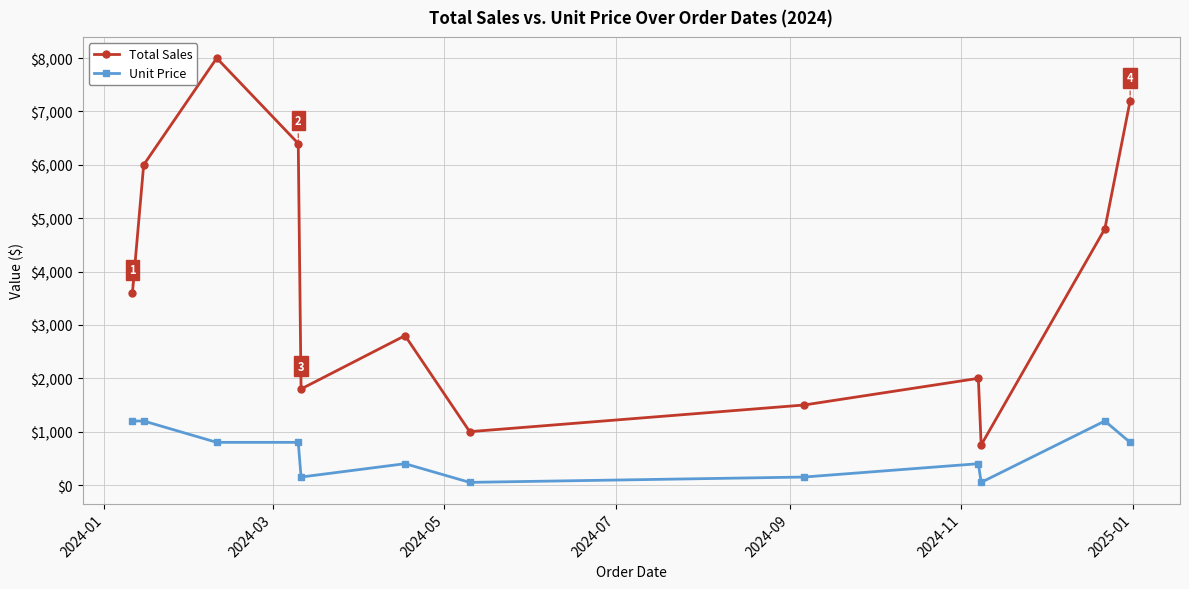

What are all the series names shown in the legend?

Total Sales, Unit Price